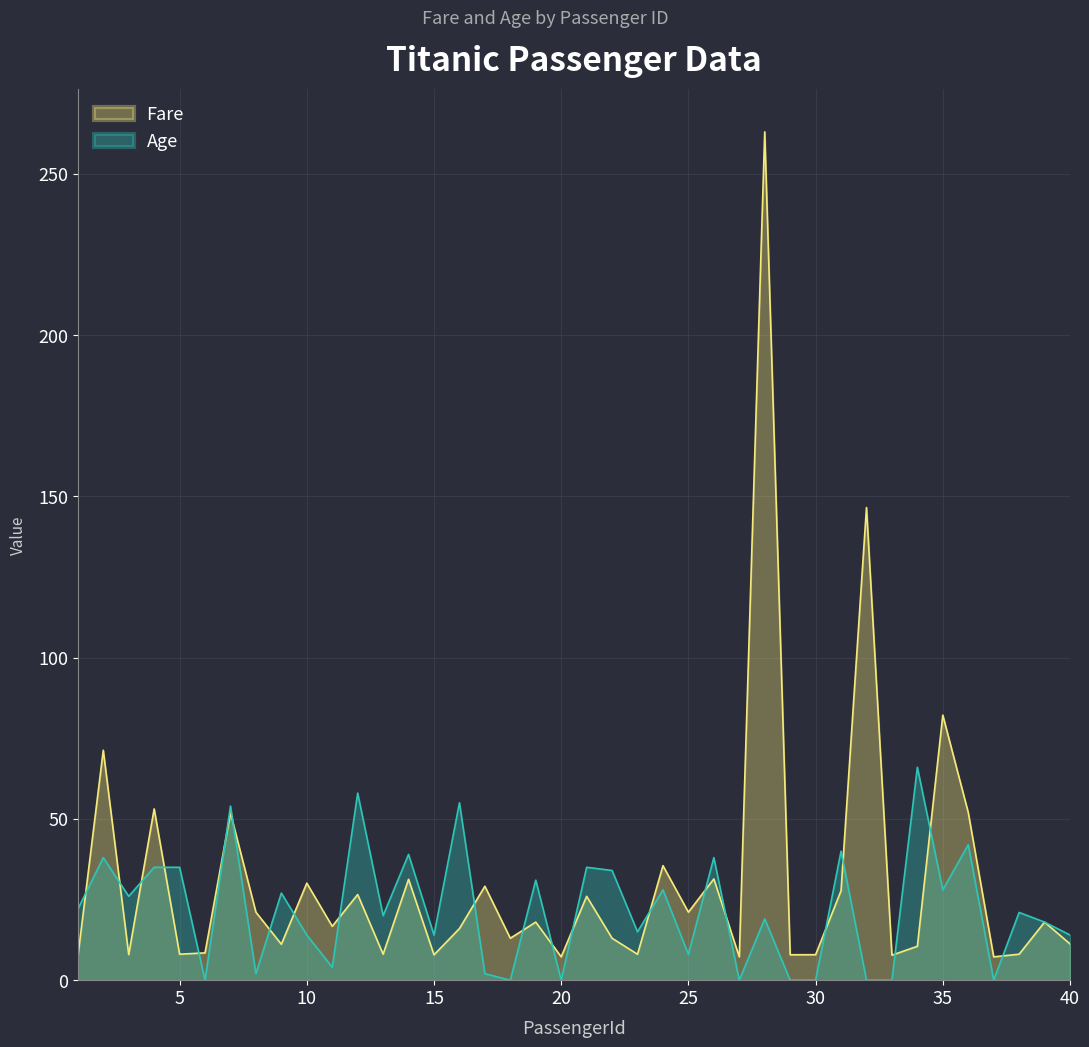

The Fare series shows 18.0 at 19. True or false?

True